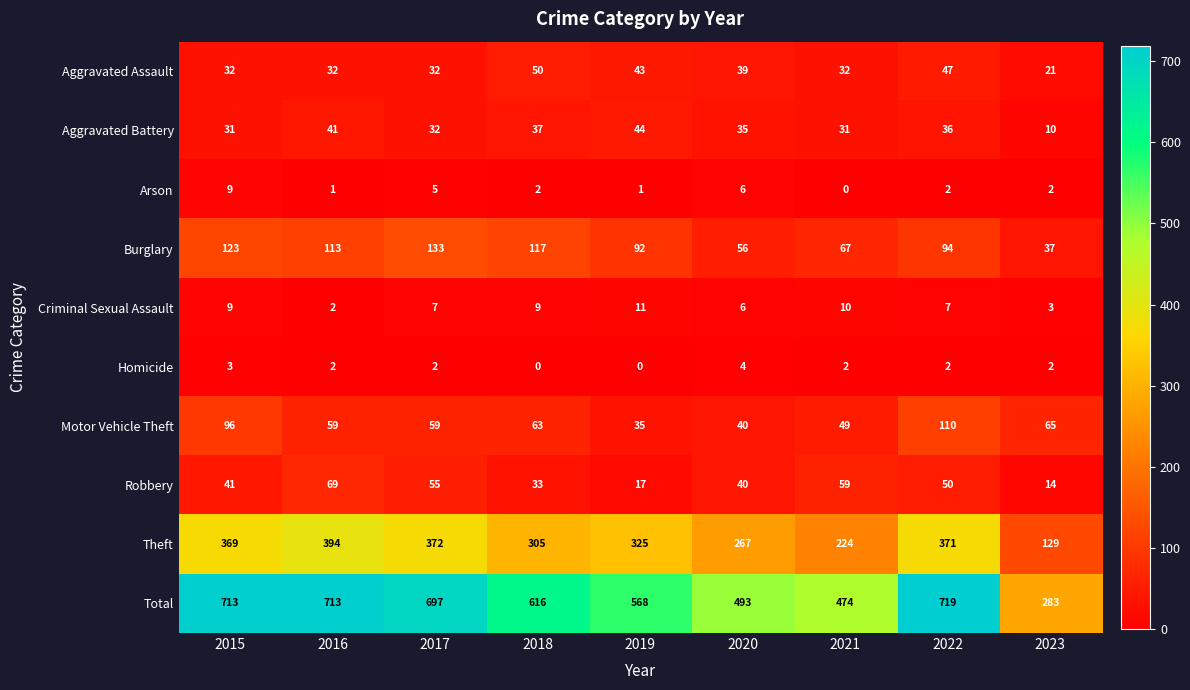

Where does the Theft series first go above 325?

2015